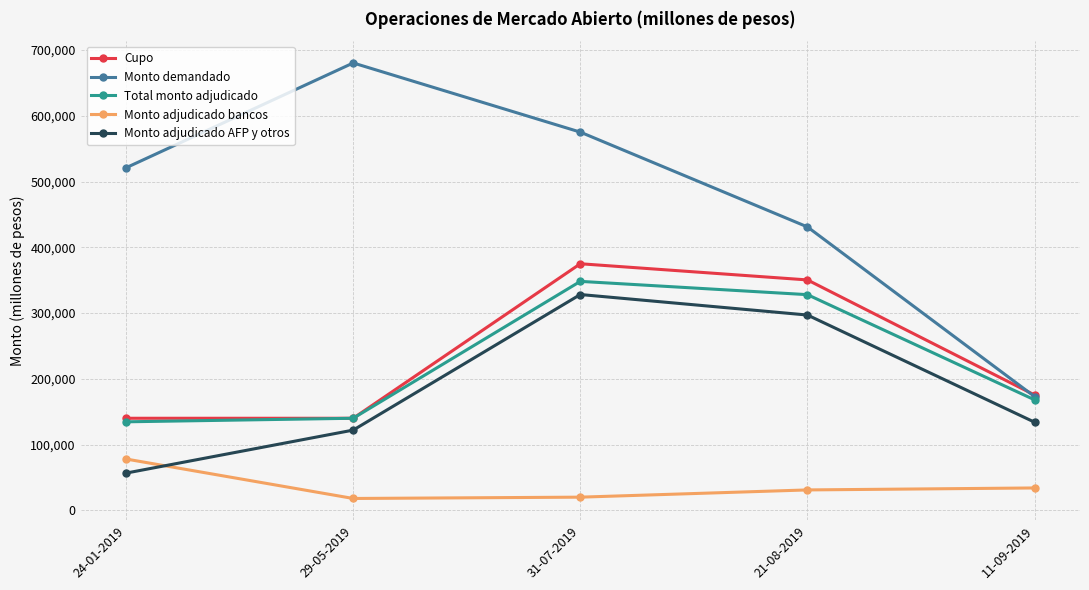

What is the difference between the Cupo values at 31-07-2019 and 21-08-2019?

24600